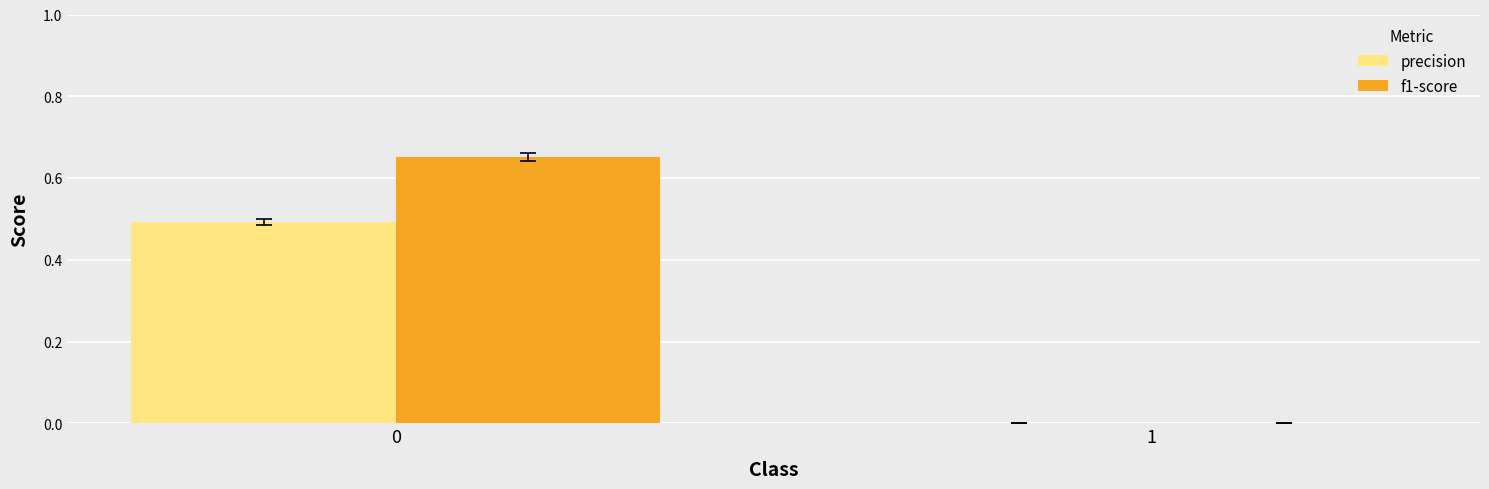

What is the highest value of the precision series?

0.5